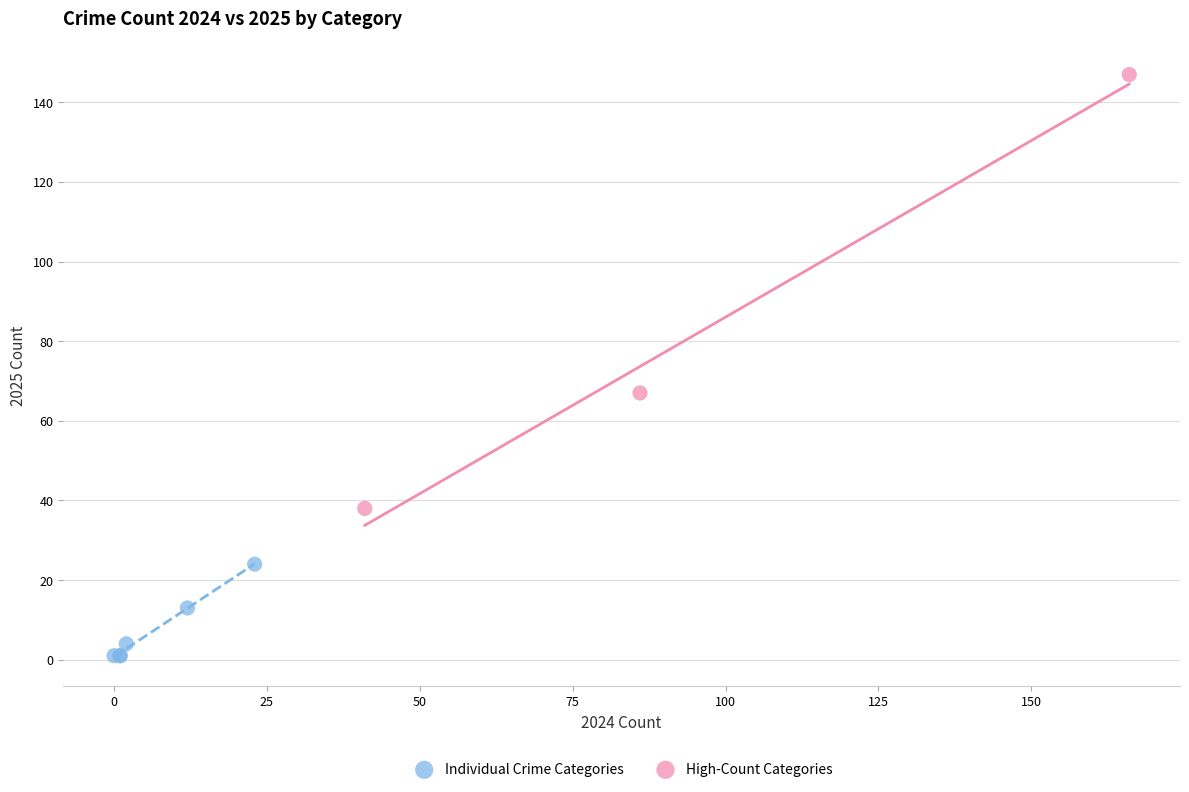

Which series has the largest Y range (max minus min)?

High-Count Categories